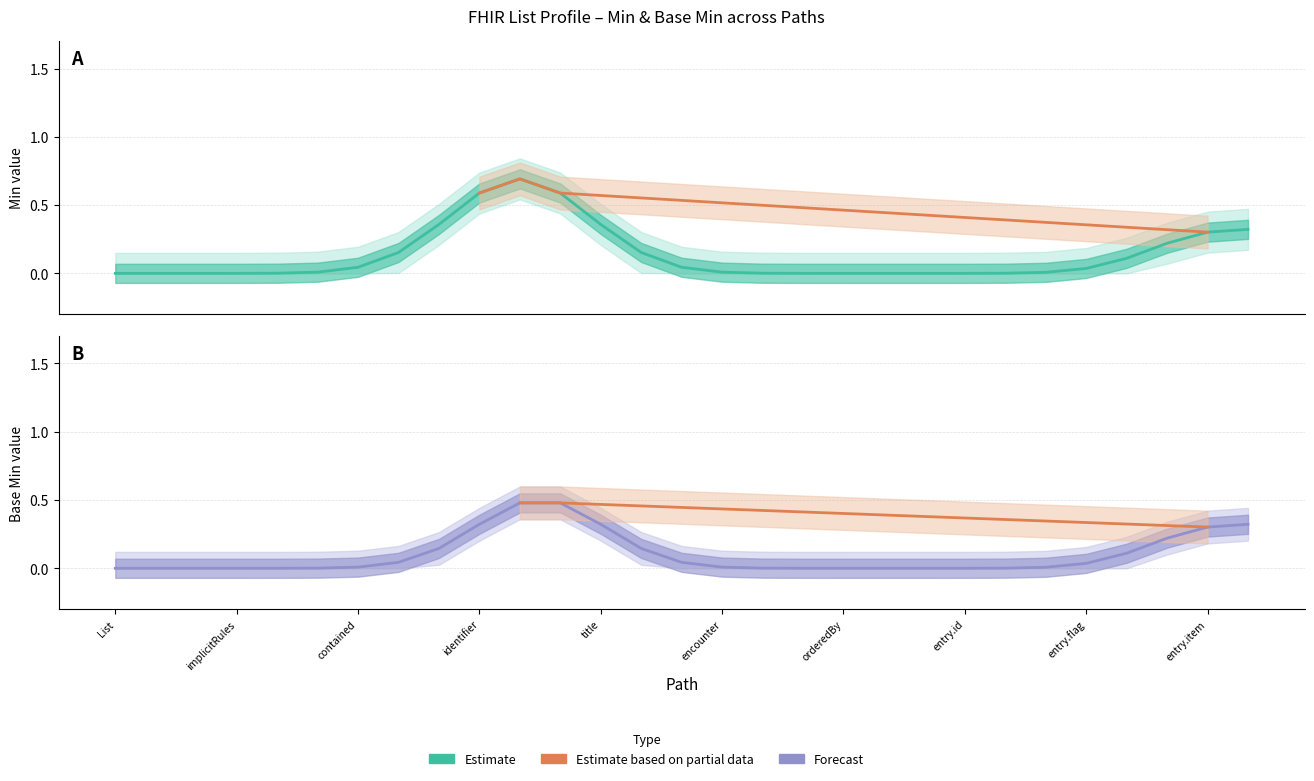

Is it true that Min equals 0 at Min?

True